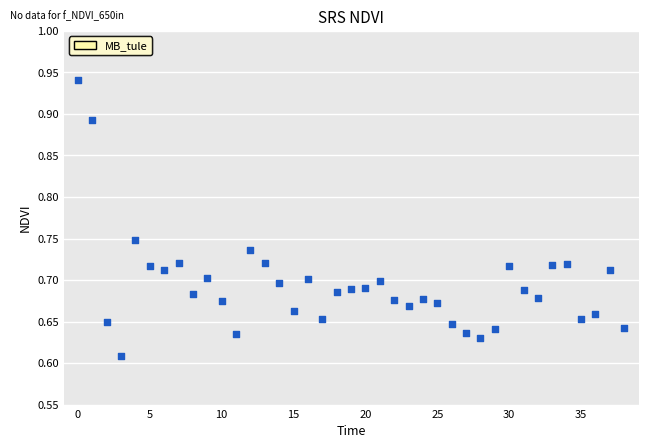

What is the range of Y values (max minus min)?

0.3